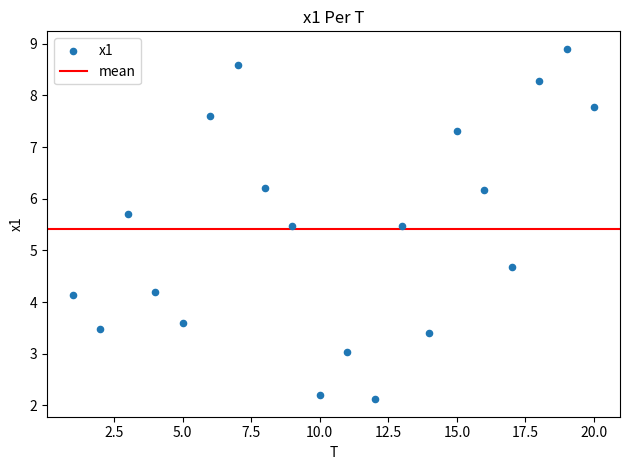

What Y value in the scatter plot is closest to 5?

4.7